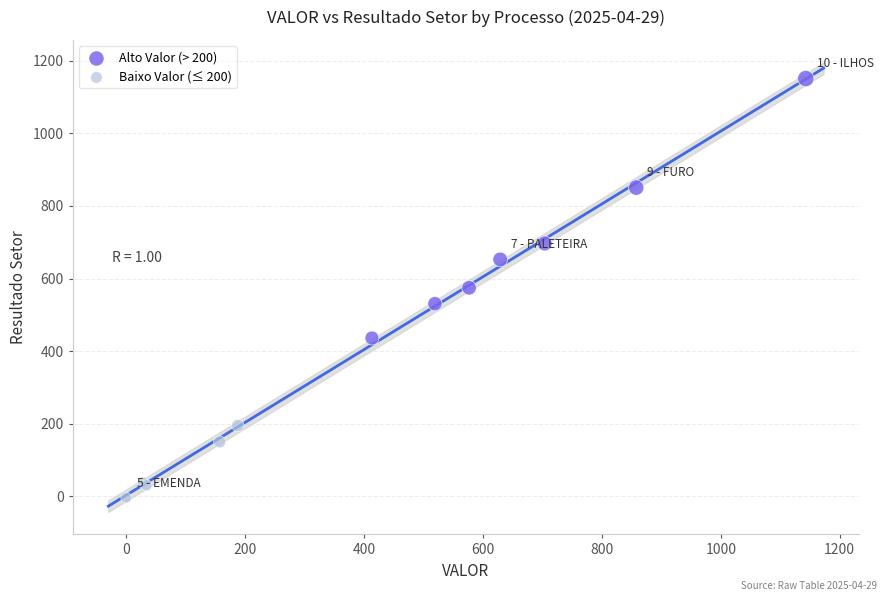

Which series has the widest spread of Y values?

Alto Valor (> 200)